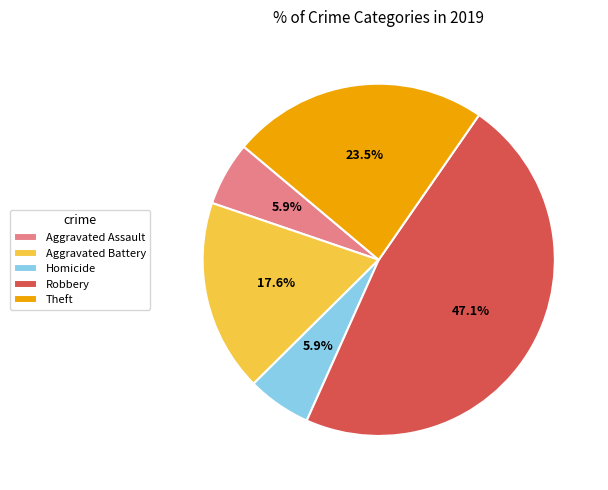

Does any single category account for the majority?

No